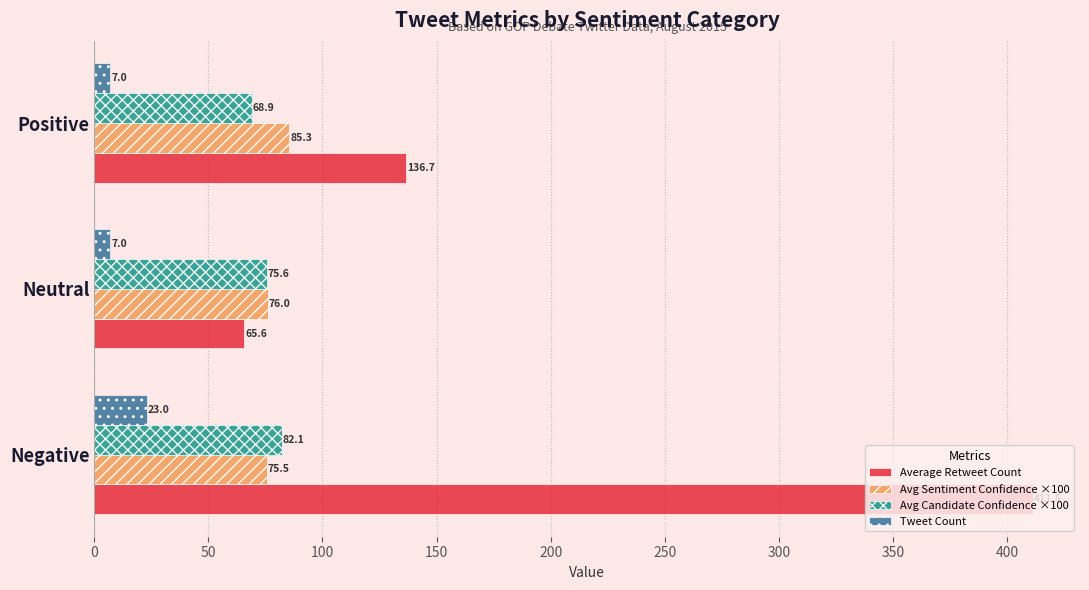

List the labels in order of Avg Candidate Confidence ×100 value, smallest first.

Positive, Neutral, Negative